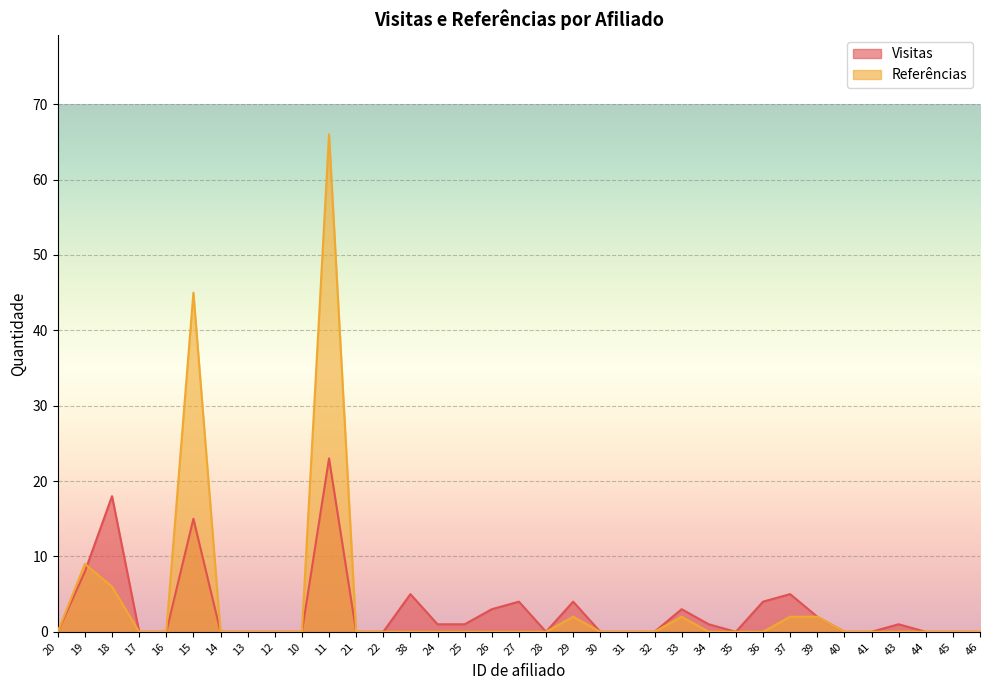

Which category has the highest value across all series?

11